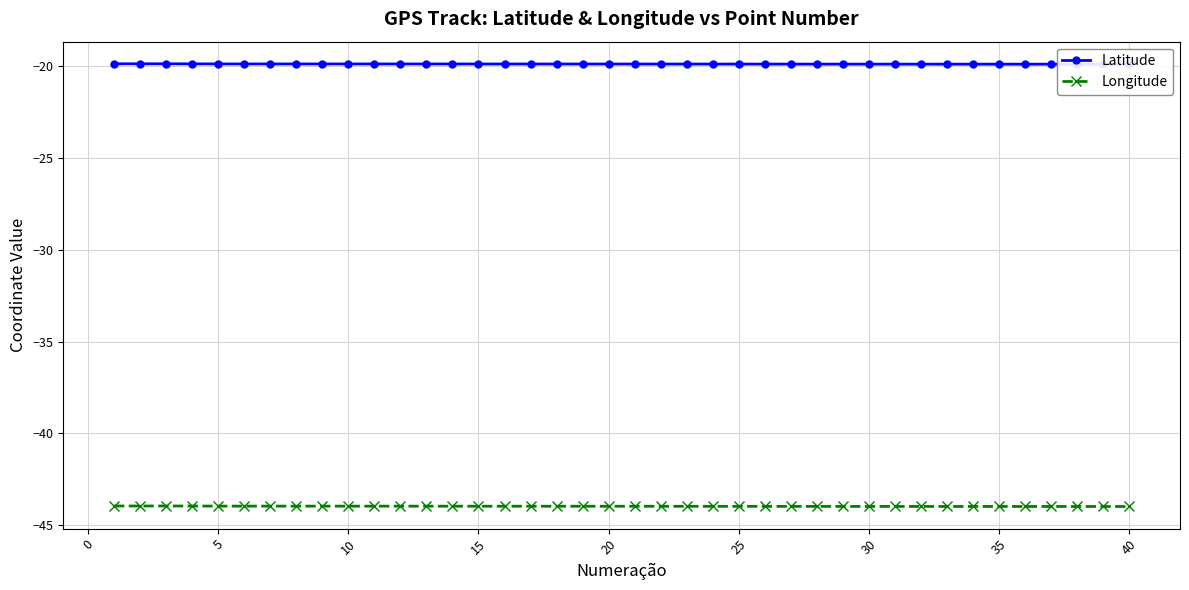

True or false: Longitude has a value of -64.1 at 35.

False